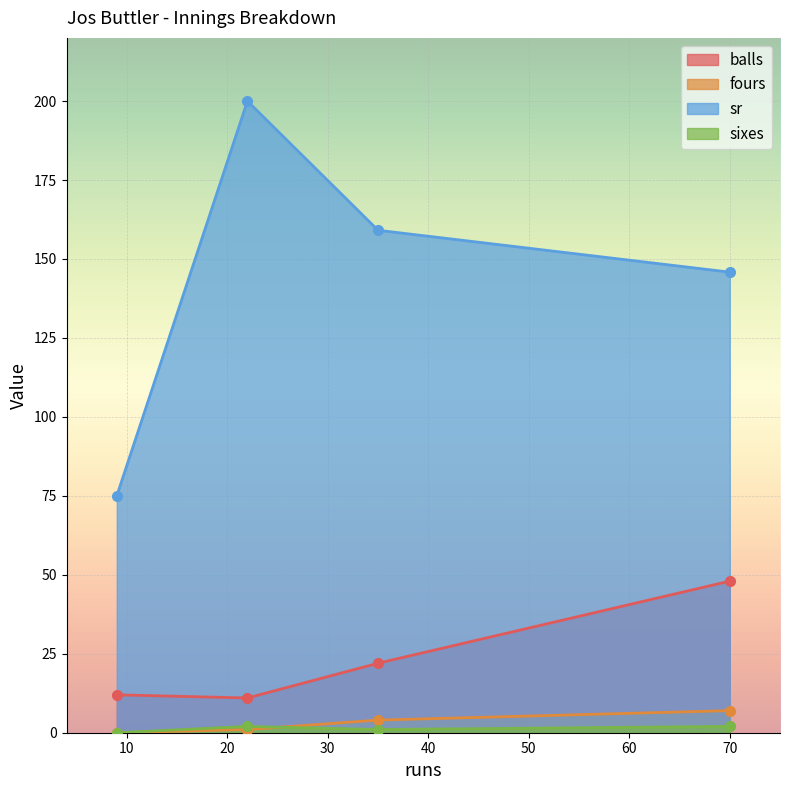

What position from the right is 22?

3